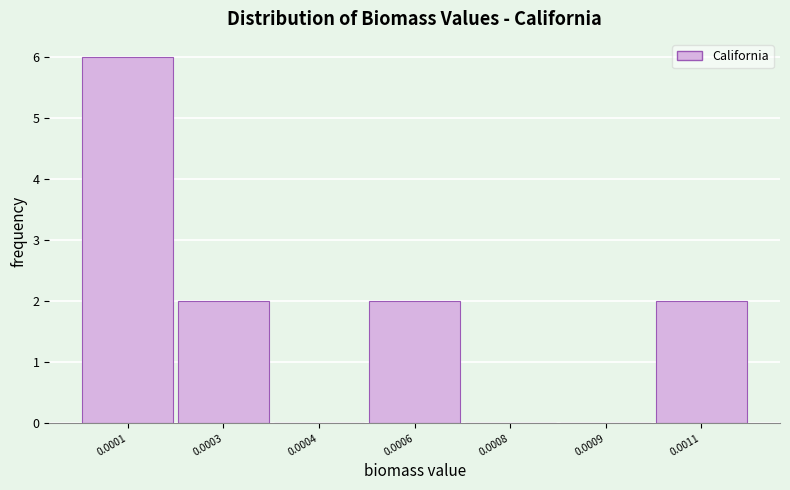

Reading left to right, extract all data points from this chart.

0.0001=6	0.0003=2	0.0004=0	0.0006=2	0.0008=0	0.0009=0	0.0011=2